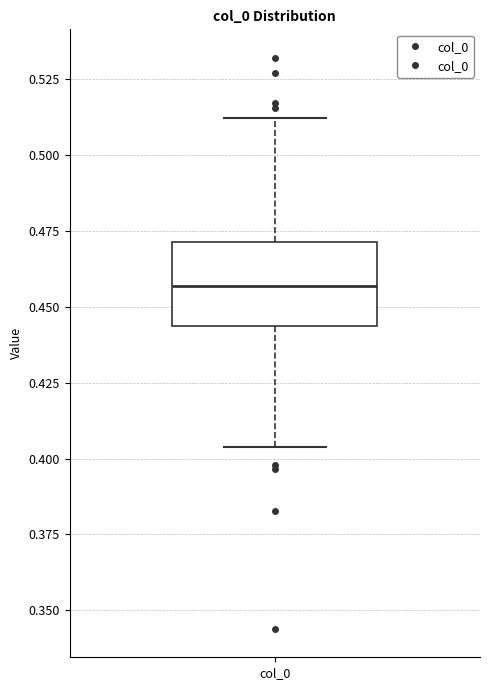

Read this box plot against the y-axis: the position of the median line, the range covered by the box, and the ends of both whiskers. The values are not printed on the chart, so give them approximately, as read against the axis.

median 0.455, box 0.445 to 0.470, whiskers 0.405 to 0.510